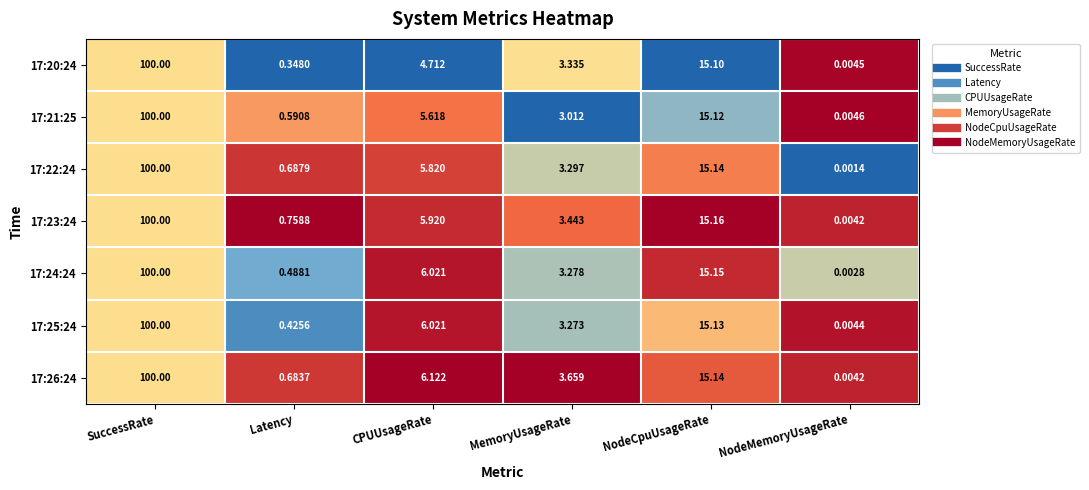

Where does the 17:24:24 series first go above 6?

SuccessRate